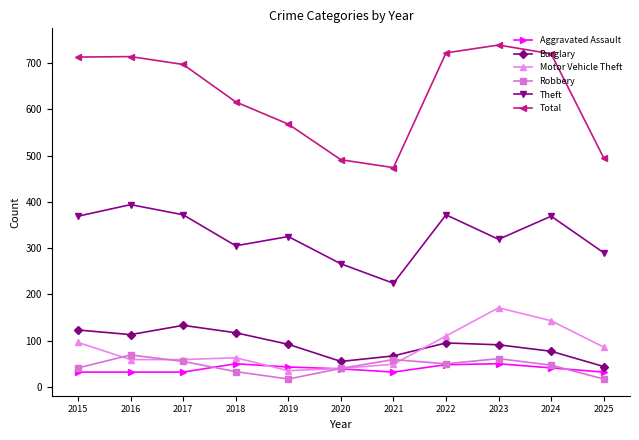

At which label does Motor Vehicle Theft first exceed 63?

2015